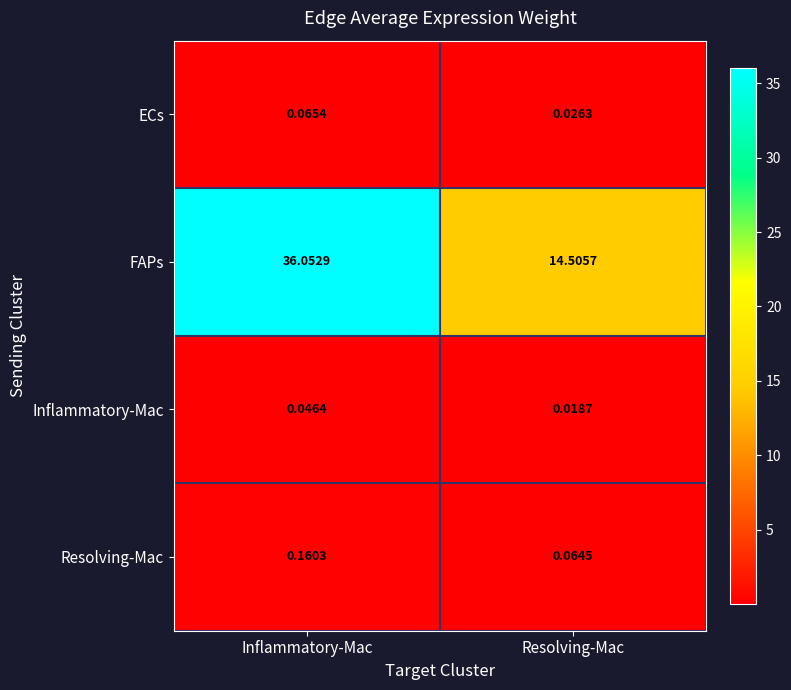

Rank the series by their maximum value, from highest to lowest.

FAPs, Resolving-Mac, ECs, Inflammatory-Mac